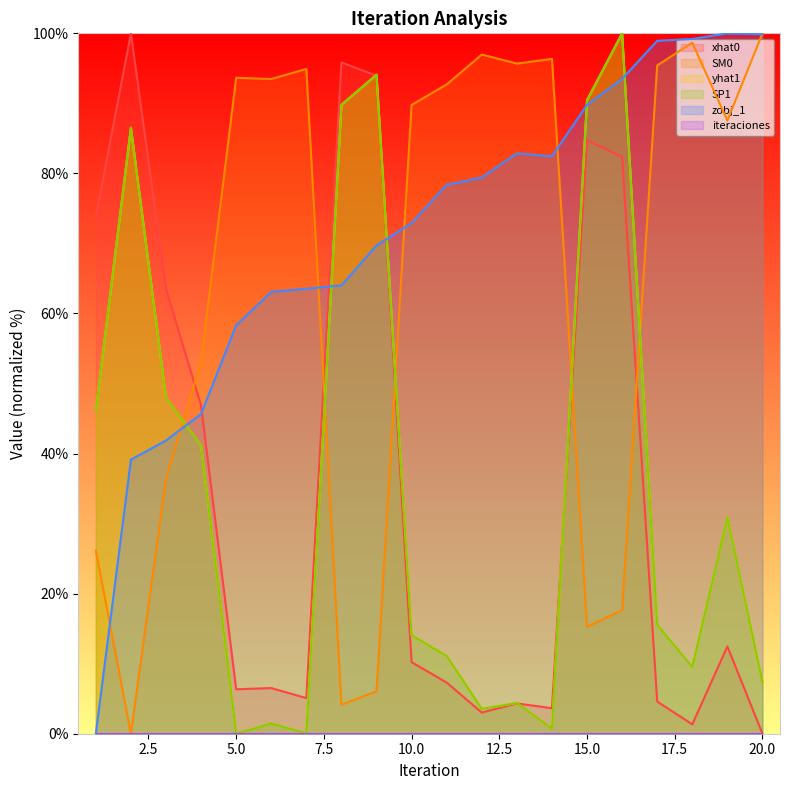

Which series has the largest total across all categories?

zobj_1